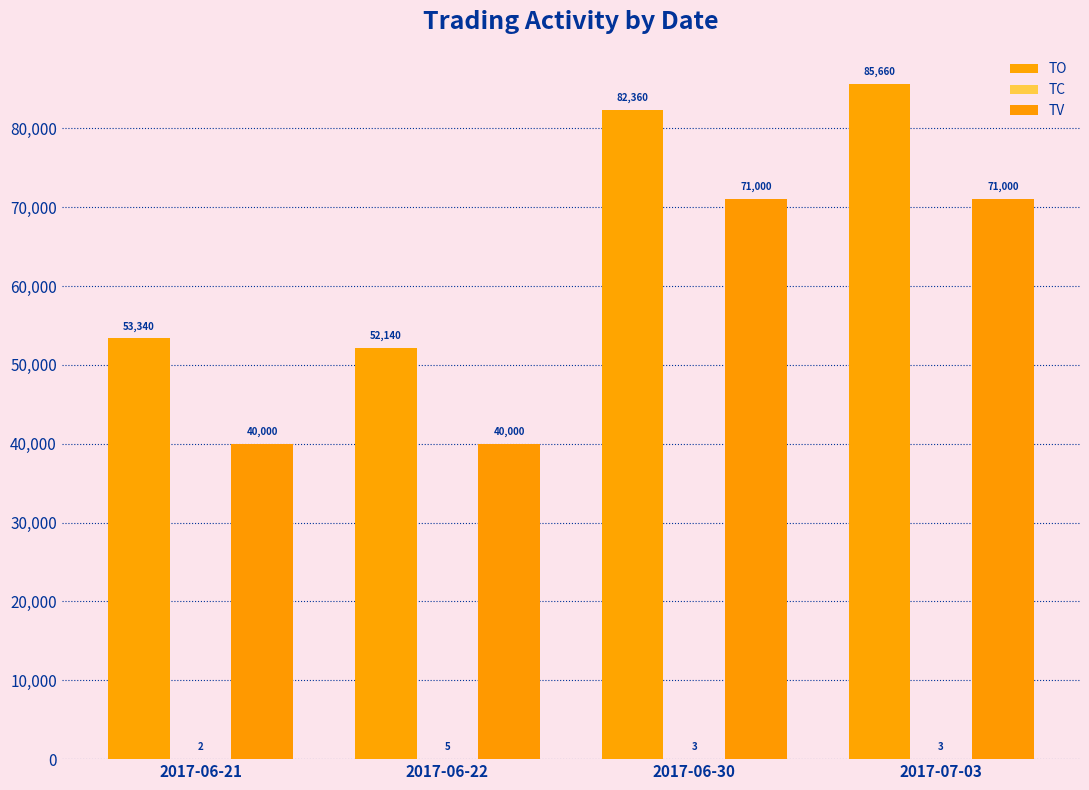

At which label is TV closest to 55500?

2017-06-21